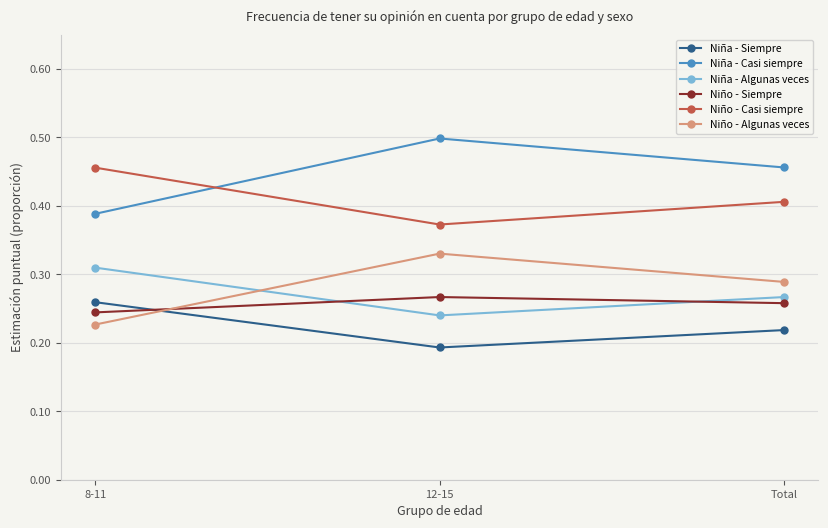

Which label corresponds to the largest value in the chart?

12-15